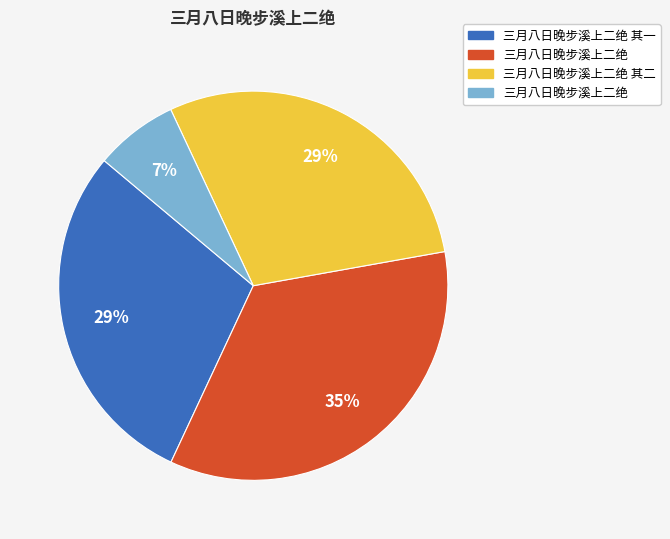

To the nearest percent, what is the average slice percentage?

25%